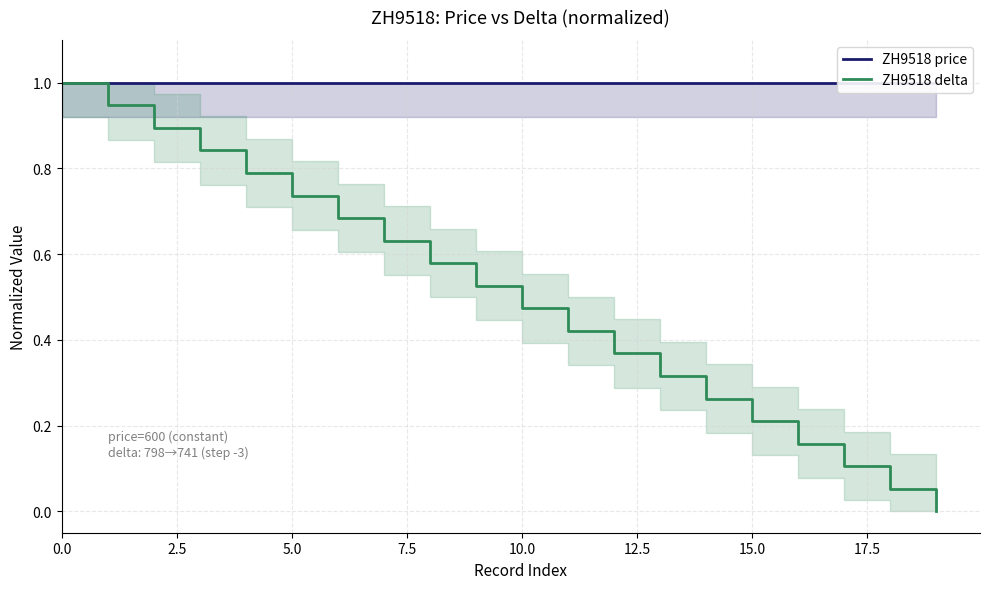

True or false: ZH9518 delta has a value of 0.3 at 10.0.

False